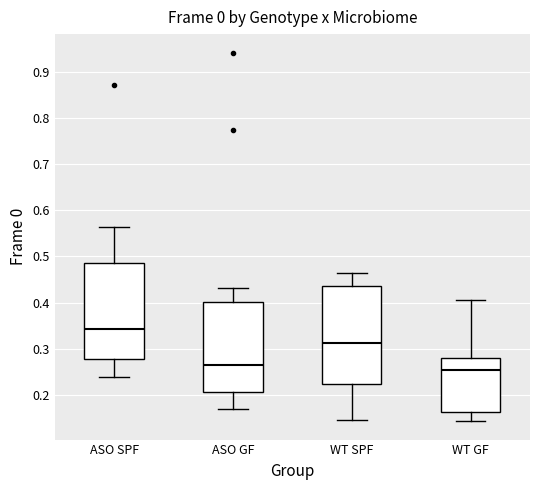

Which box's median line is the lowest?

WT GF